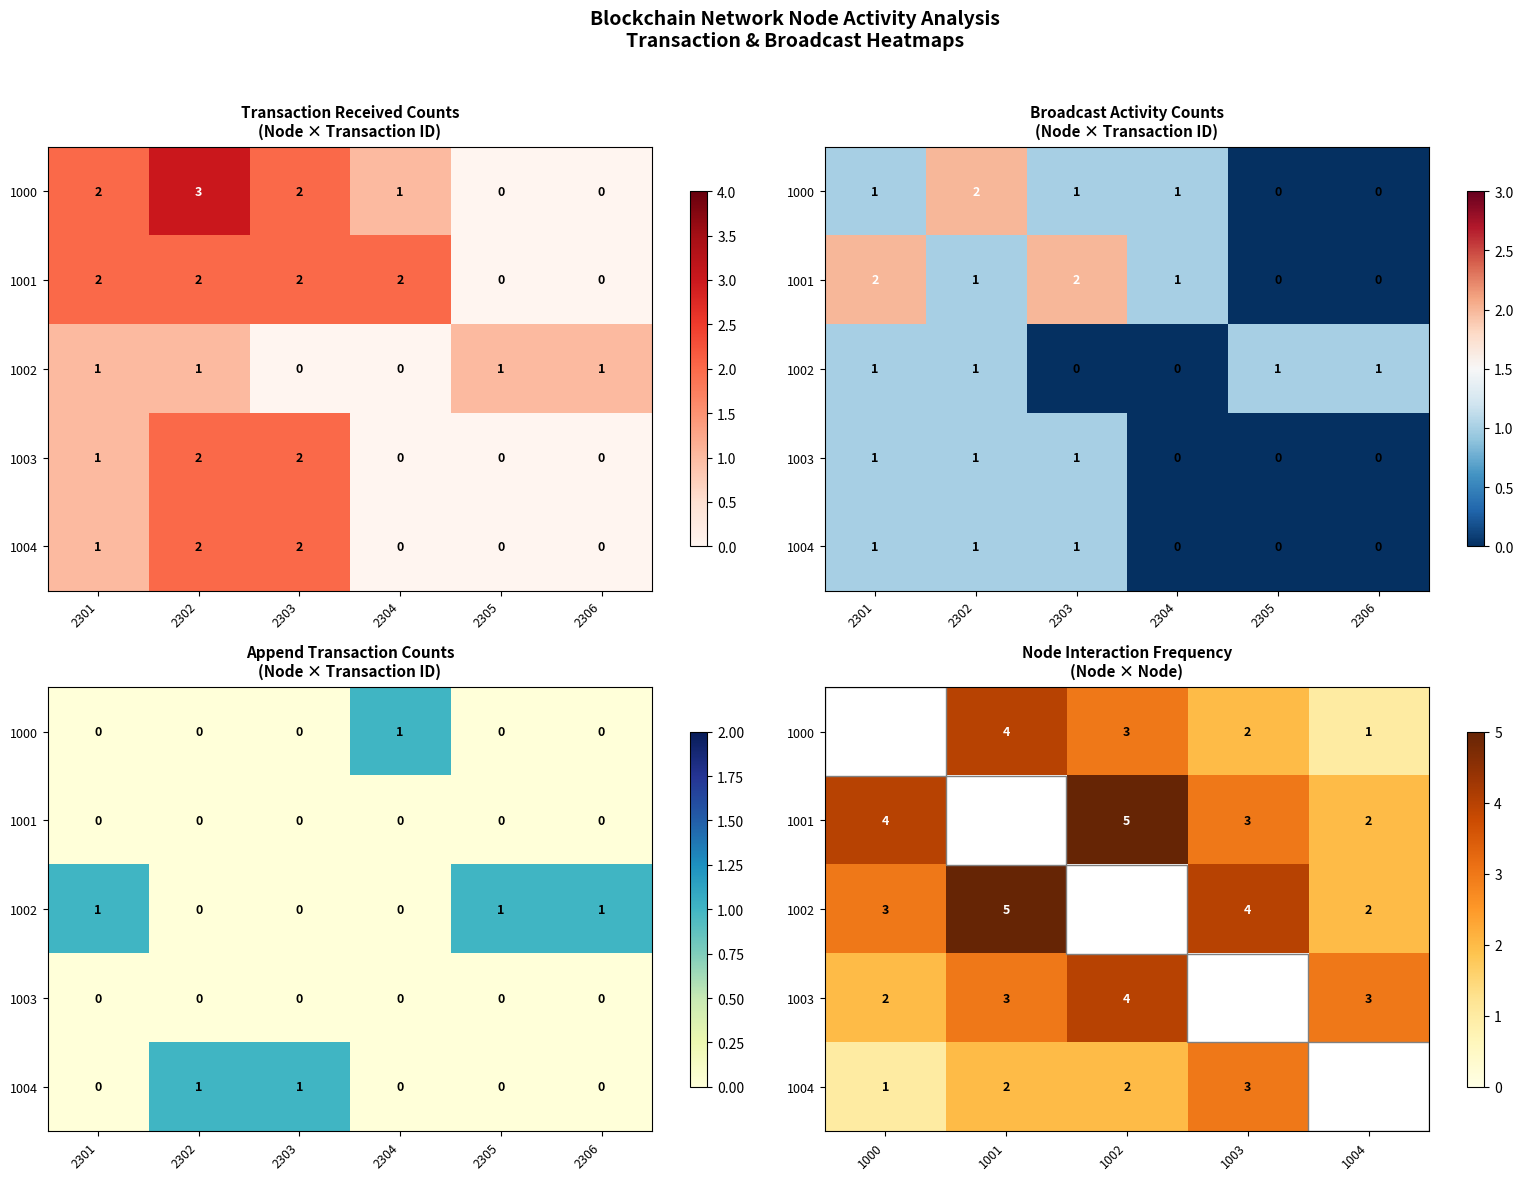

Is it true that 1002 equals 8.2 at 1001?

False